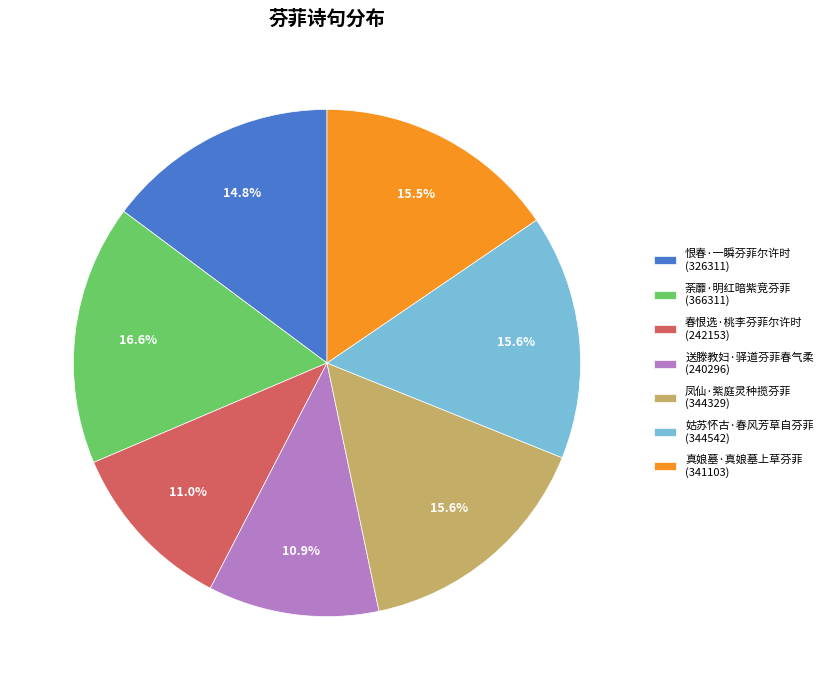

Is it true that 凤仙·紫庭灵种揽芬菲 is 16% of the pie?

True